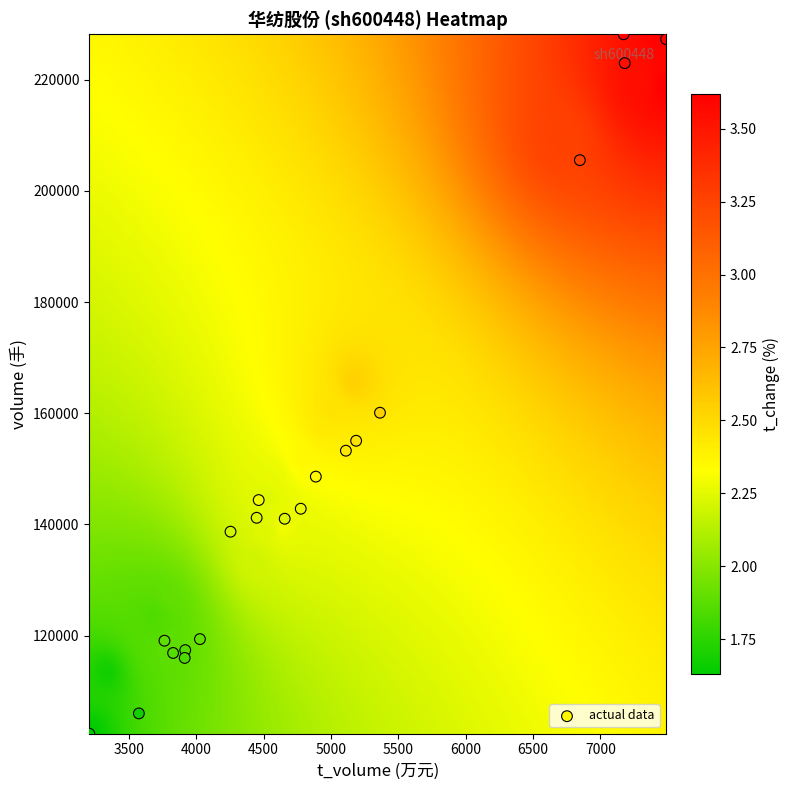

What Y value in the scatter plot is closest to 165257?

160092